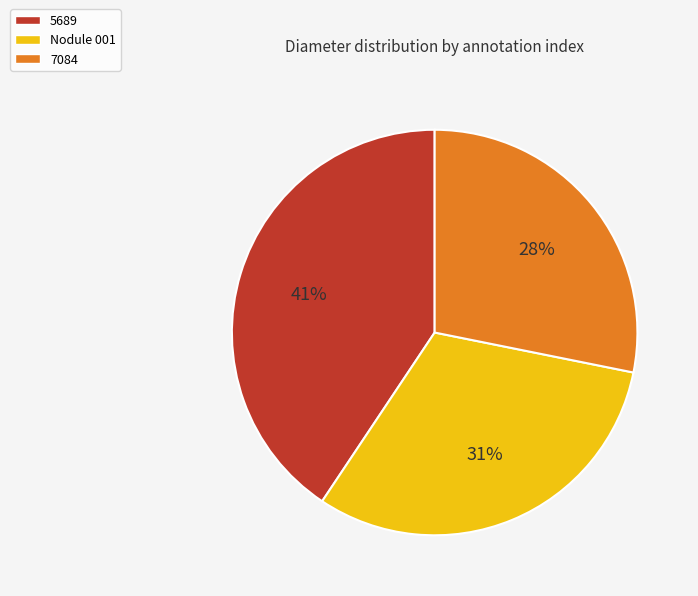

Does any single category account for the majority?

No